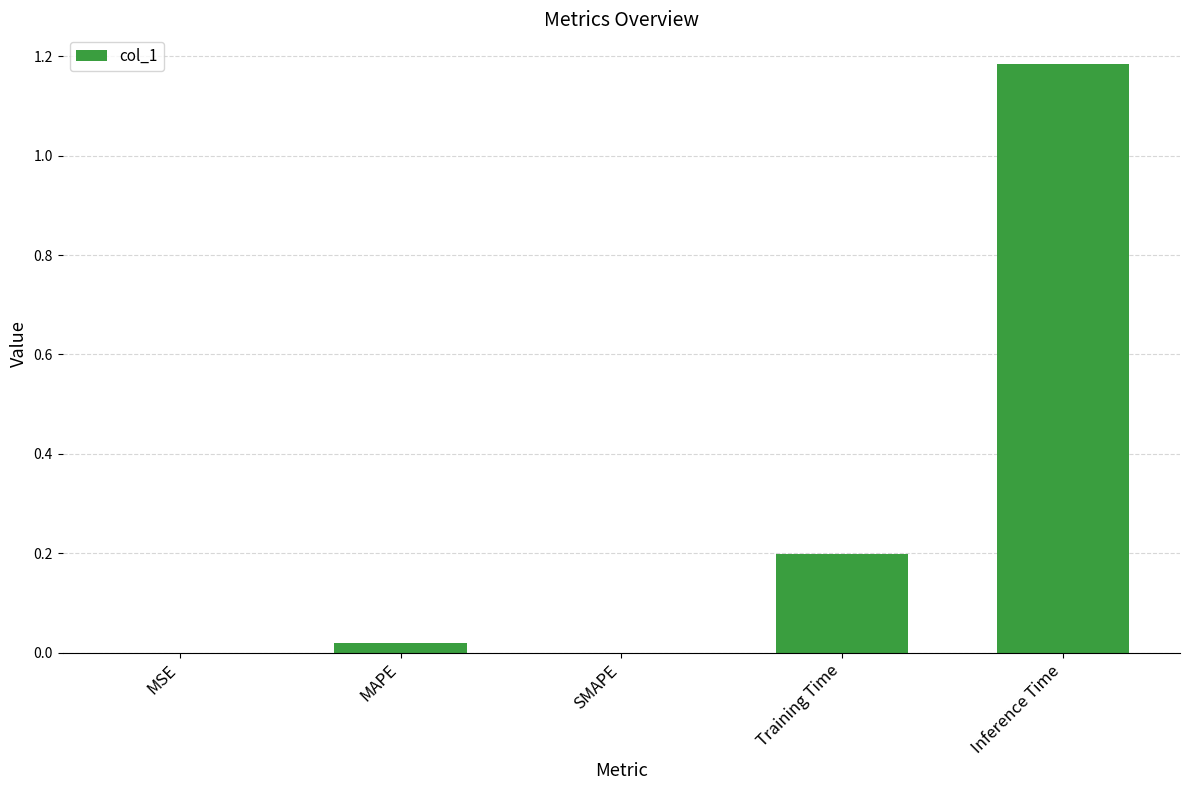

Is it true that the value at SMAPE is 0.0?

True